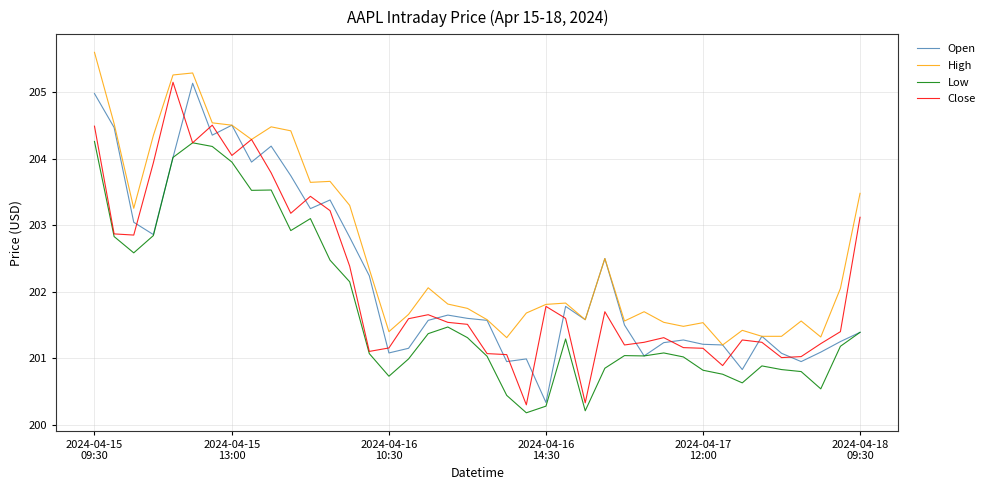

What is the smallest value displayed?

200.2